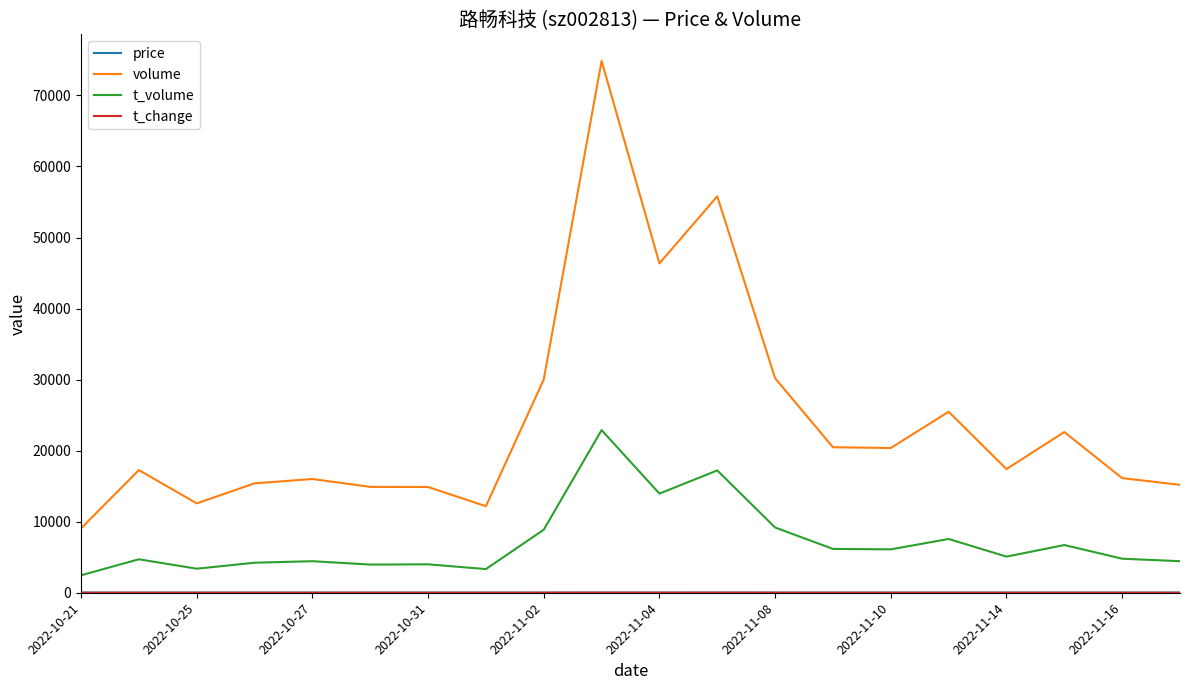

Which series has the largest total across all categories?

volume